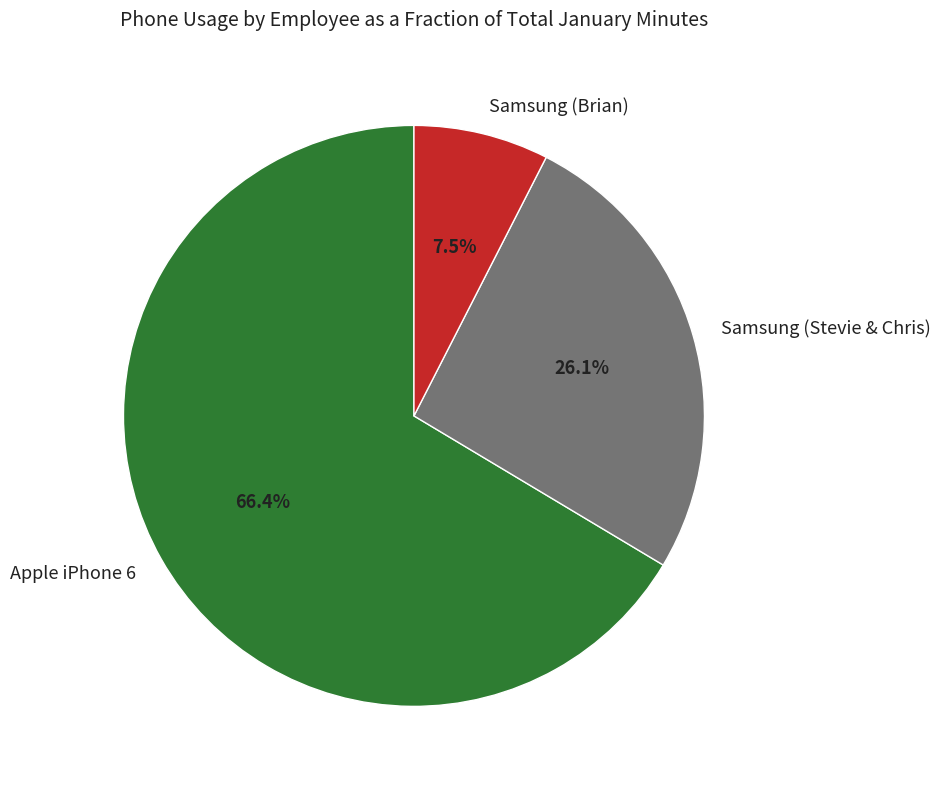

Does Samsung (Brian) account for over 50% of the chart?

No